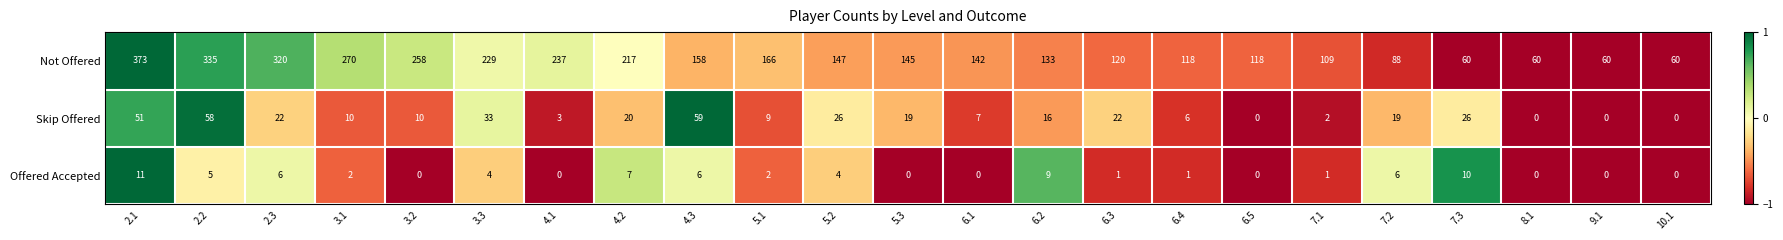

List the series in order of their peak value, highest first.

Not Offered, Skip Offered, Offered Accepted